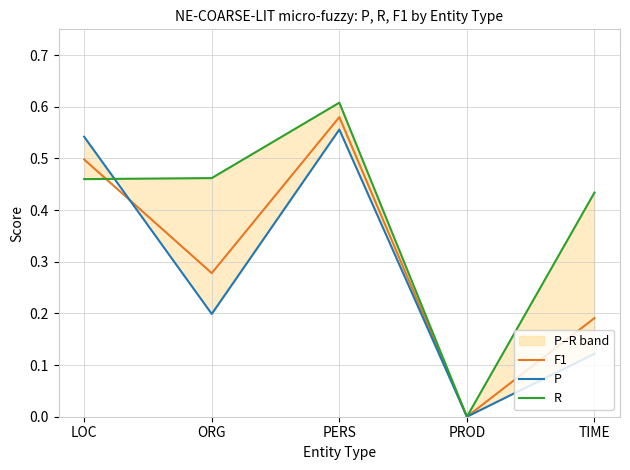

At which category does the chart reach its minimum across all series?

PROD